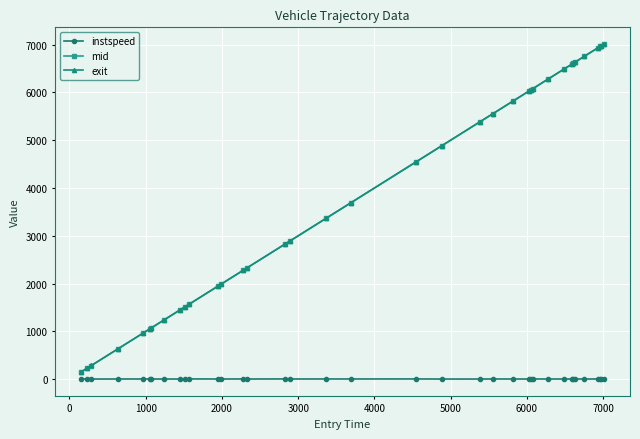

What is the lowest value of the instspeed series?

5.5